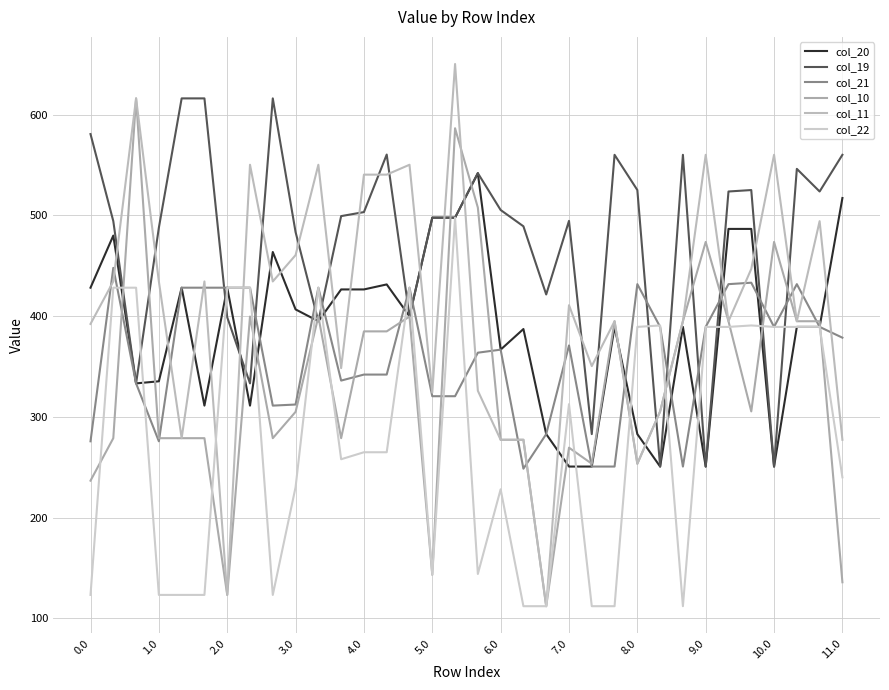

List the labels in order of col_19 value, smallest first.

25, 27, 30, 22, 2.0, 7.0, 10.0, 6.0, 14, 20, 9.0, 3.0, 19, 1.0, 21, 15, 16, 11.0, 12, 18, 28, 32, 24, 29, 17, 31, 23, 26, 33, 13, 0.0, 4.0, 5.0, 8.0